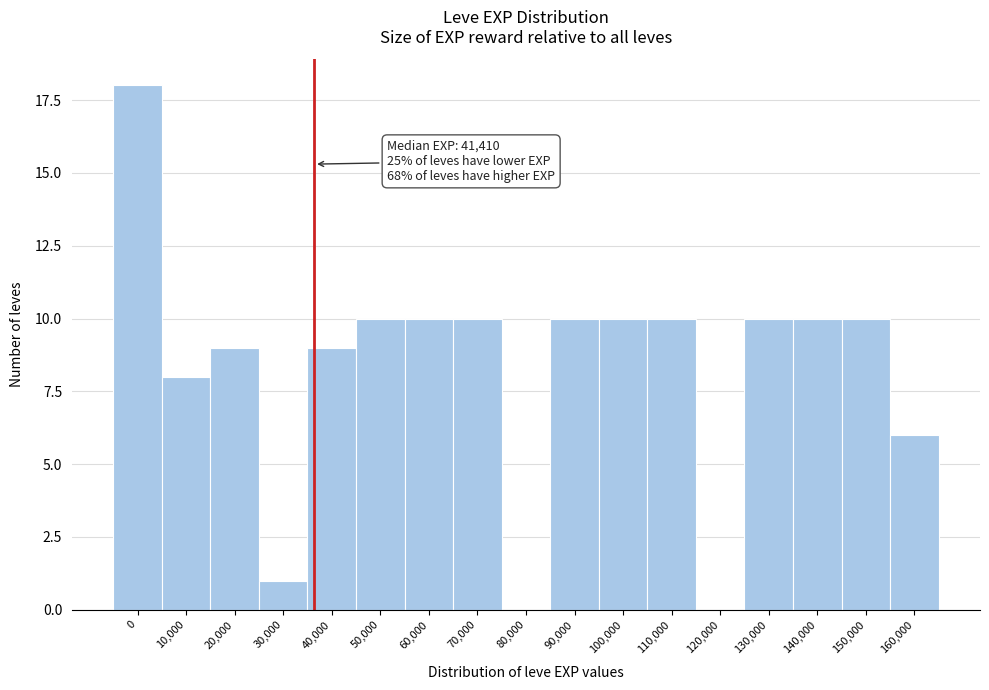

Reading left to right, what are all the values shown in this chart?

0=18	10,000=8	20,000=9	30,000=1	40,000=9	50,000=10	60,000=10	70,000=10	80,000=0	90,000=10	100,000=10	110,000=10	120,000=0	130,000=10	140,000=10	150,000=10	160,000=6